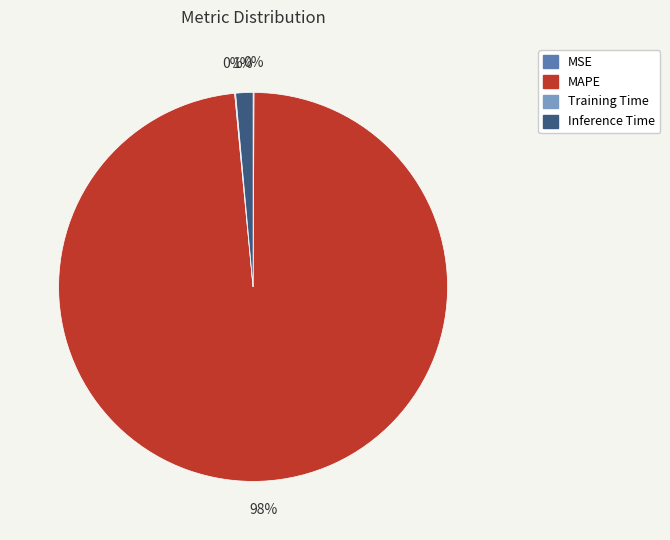

Is there any slice that represents more than half of the pie?

Yes